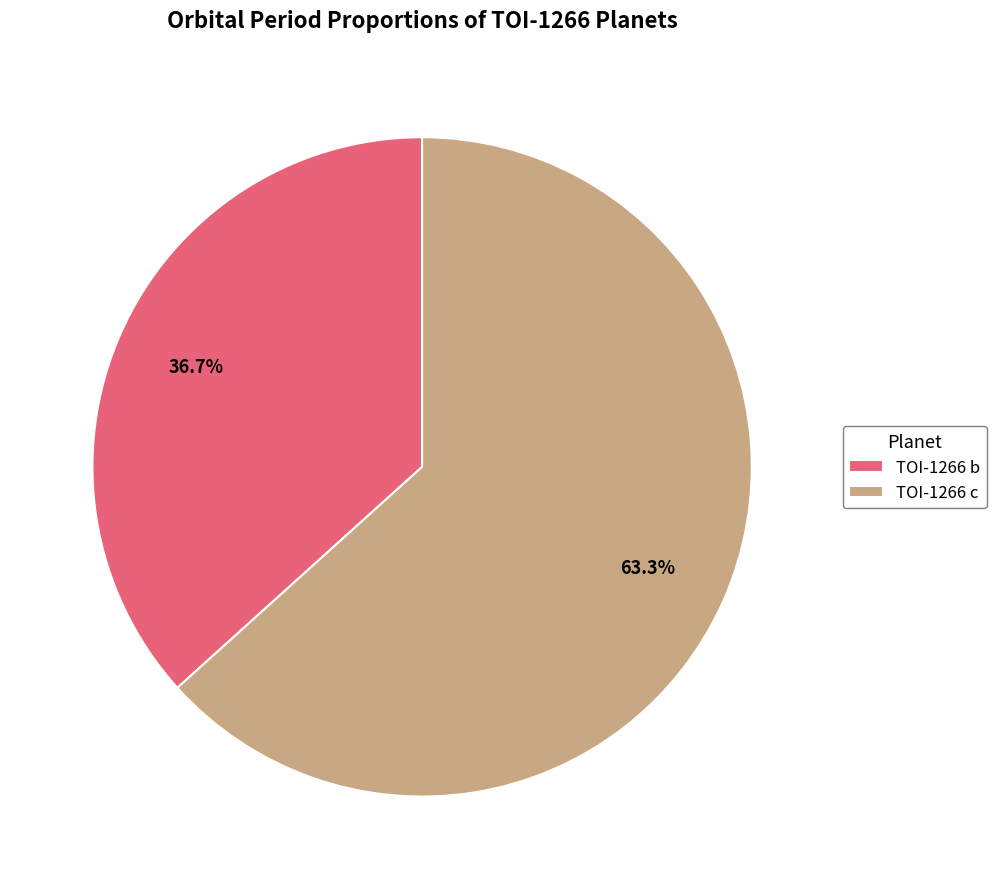

How many segments does this pie chart have?

2